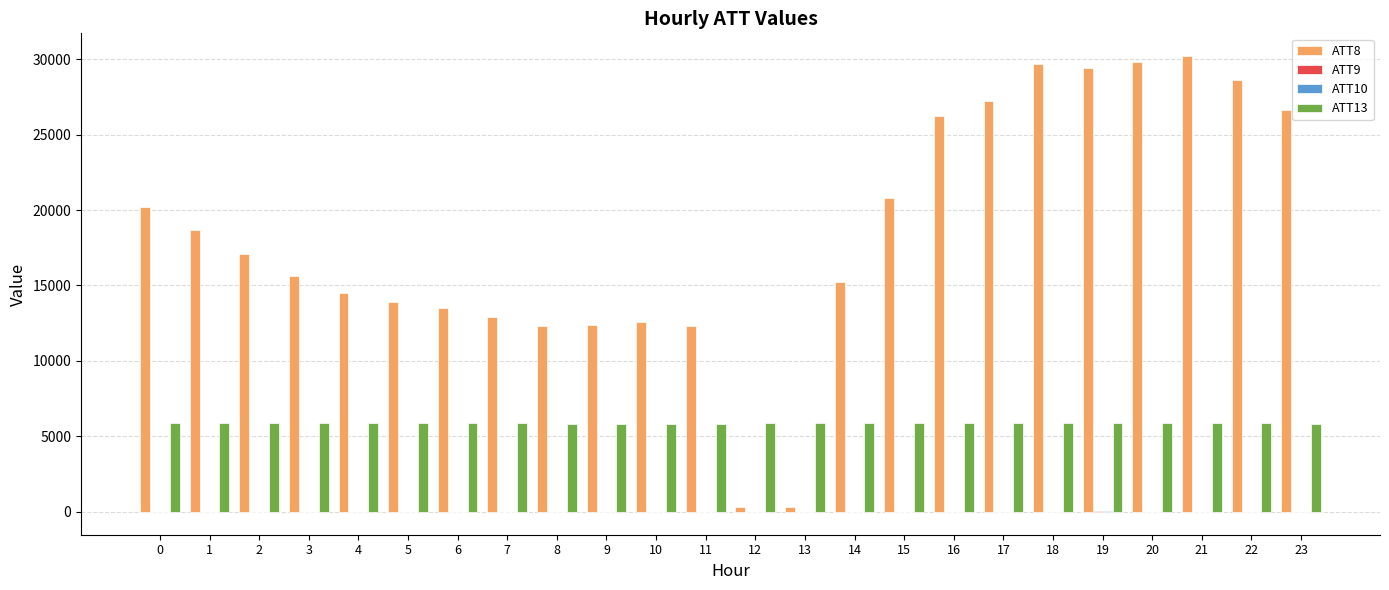

Which series has the largest total across all categories?

ATT8